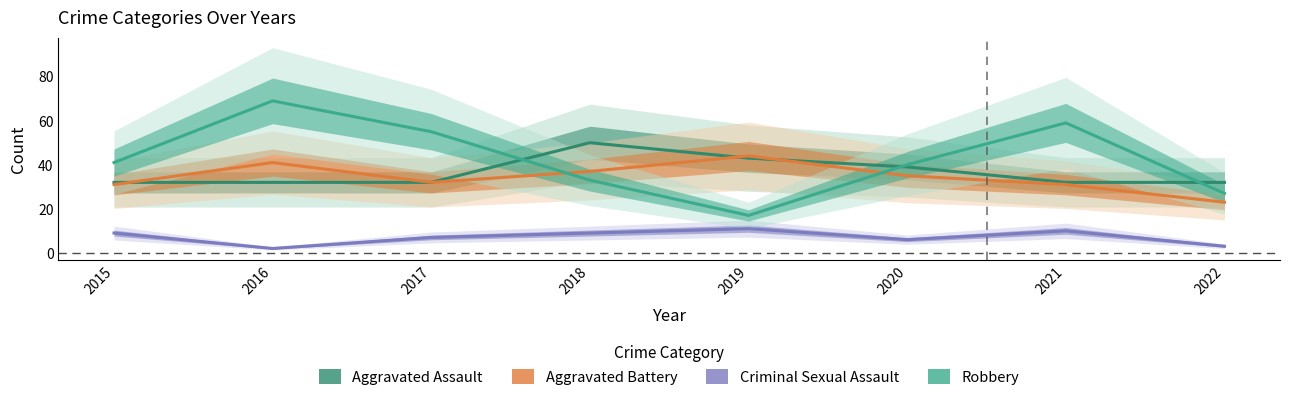

What are all the series names shown in the legend?

Aggravated Assault, Aggravated Battery, Criminal Sexual Assault, Robbery